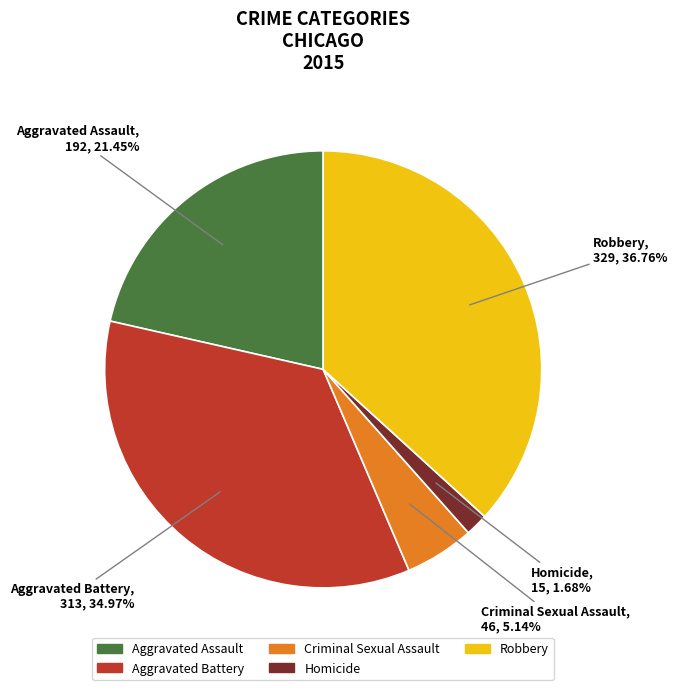

How many segments does this pie chart have?

5